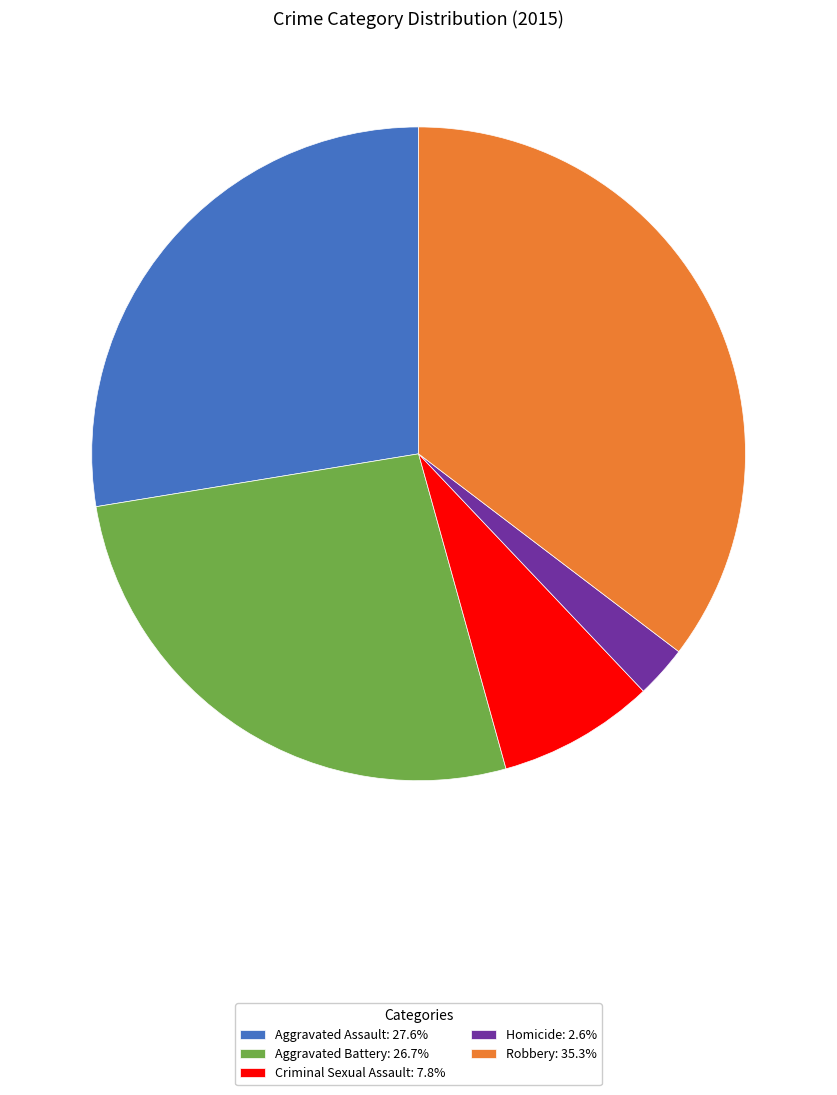

What is the ratio of the value at Aggravated Battery: 26.7% to the value at Criminal Sexual Assault: 7.8%?

3.4